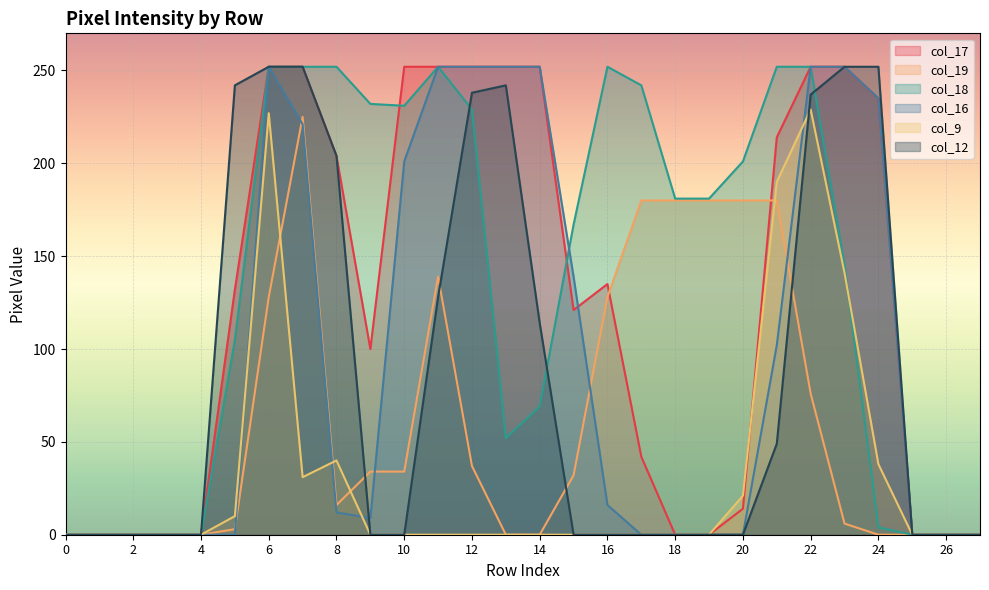

What is the difference between the maximum and minimum values in the col_16 series?

252